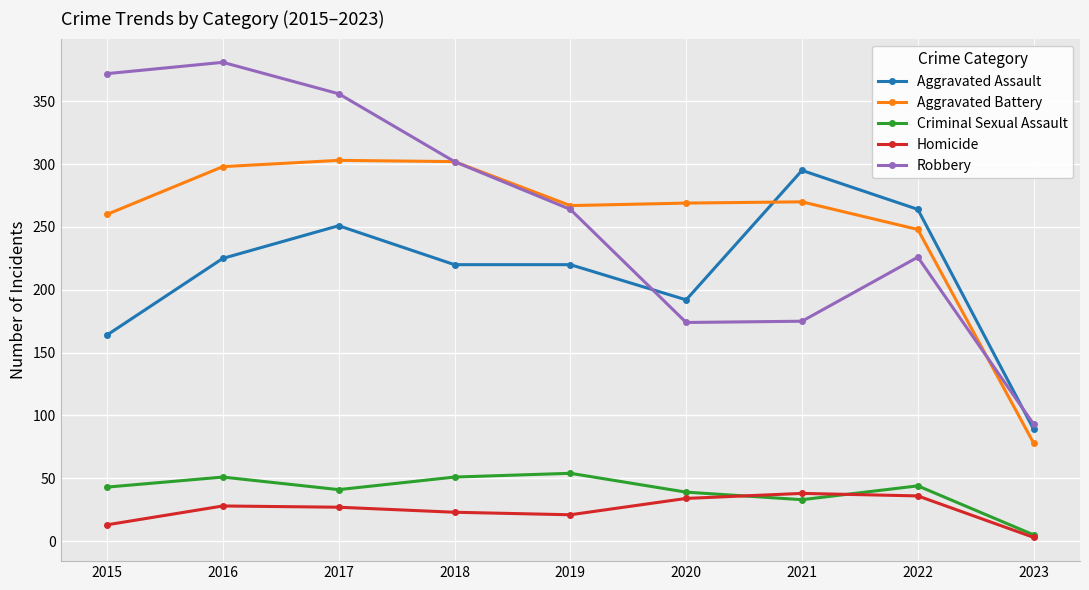

What is the greatest value displayed?

381